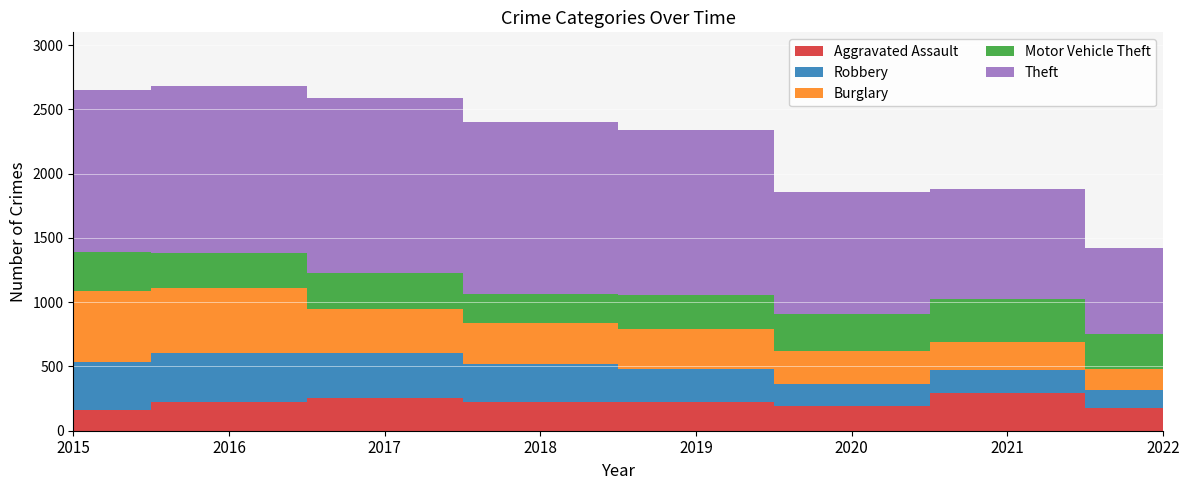

Reading left to right, extract all data points from this chart.

Aggravated Assault: 164	225	251	220	220	192	295	178
Robbery: 372	381	356	302	264	174	175	135
Burglary: 552	505	339	319	308	252	220	169
Motor Vehicle Theft: 299	272	285	225	263	287	332	267
Theft: 1263	1297	1359	1337	1288	954	856	670